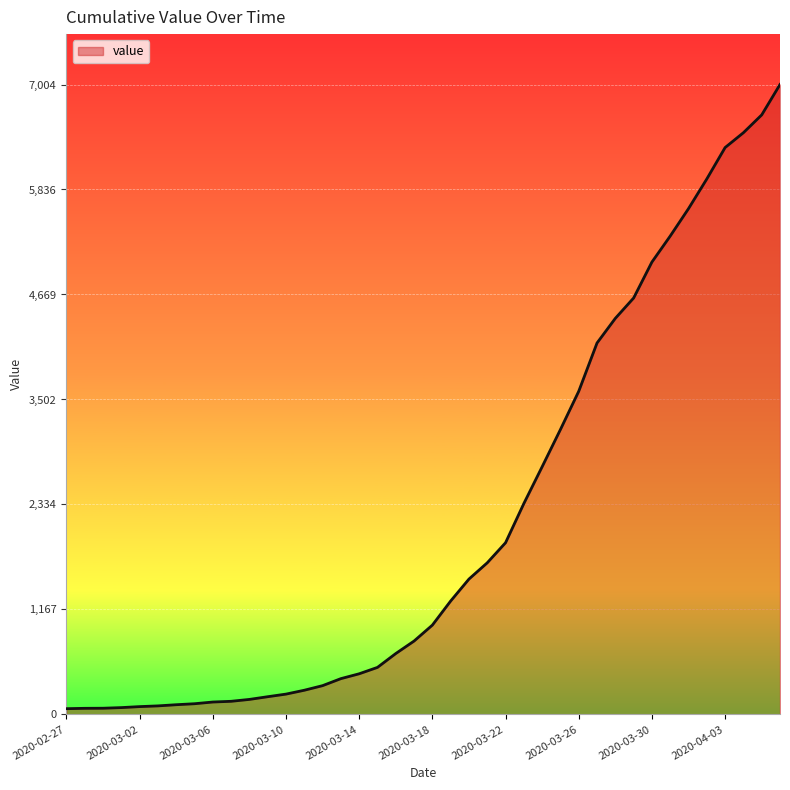

What is the difference between the maximum and minimum values?

6940